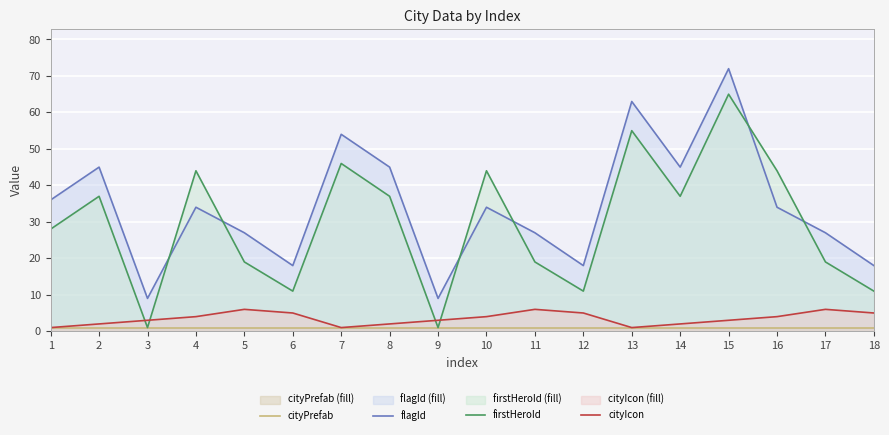

Rank the series at 17 from highest to lowest value.

flagId, firstHeroId, cityIcon, cityPrefab